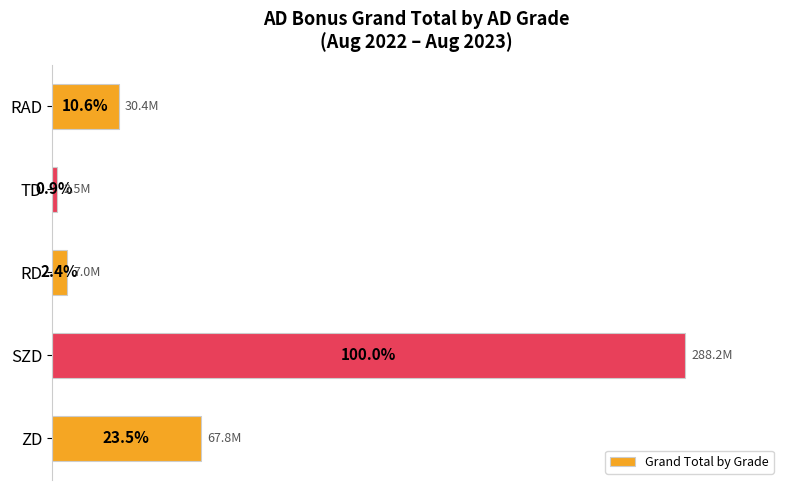

List the labels in order of value, largest first.

SZD, ZD, RAD, RD, TD